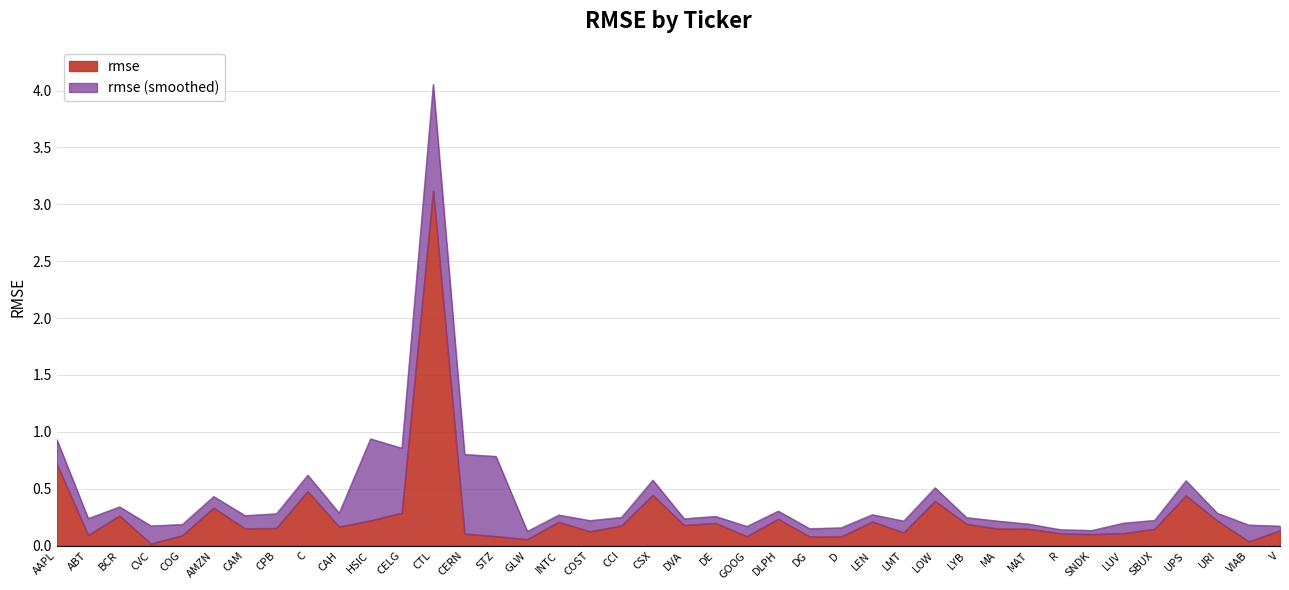

Reading left to right, list all the values displayed in this chart.

0.7	0.1	0.3	0.0	0.1	0.3	0.1	0.2	0.5	0.2	0.2	0.3	3.1	0.1	0.1	0.1	0.2	0.1	0.2	0.4	0.2	0.2	0.1	0.2	0.1	0.1	0.2	0.1	0.4	0.2	0.1	0.1	0.1	0.1	0.1	0.1	0.4	0.2	0.0	0.1